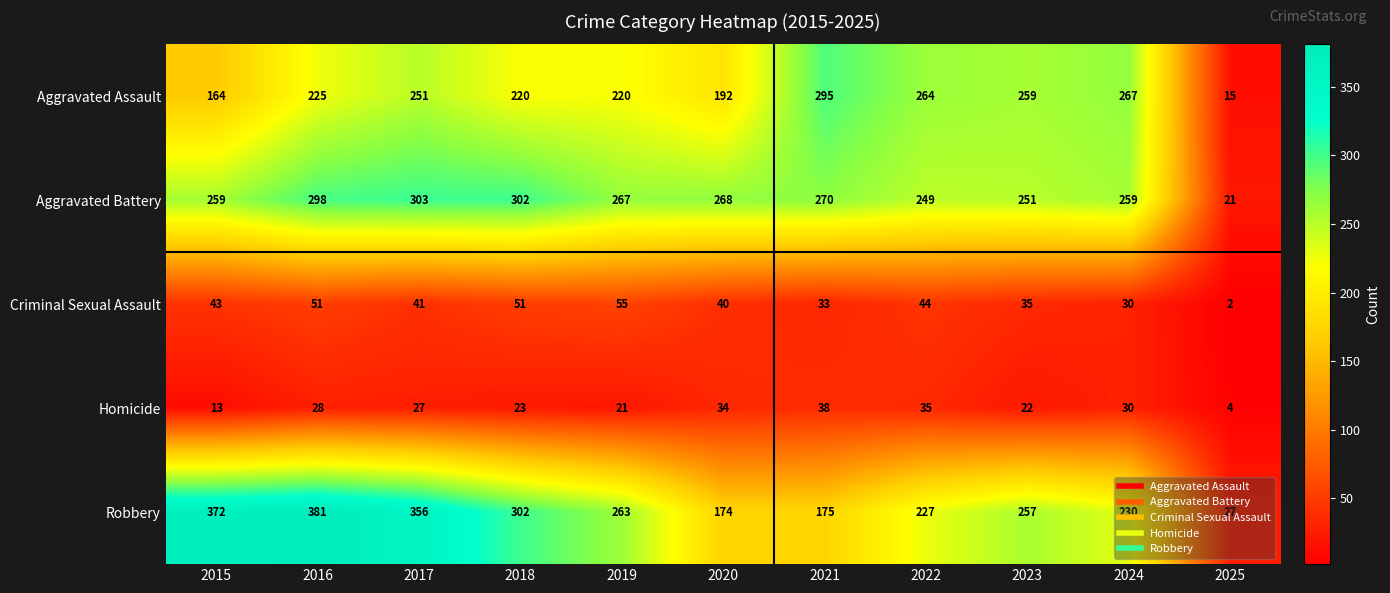

What is the total value across all series at 2021?

811